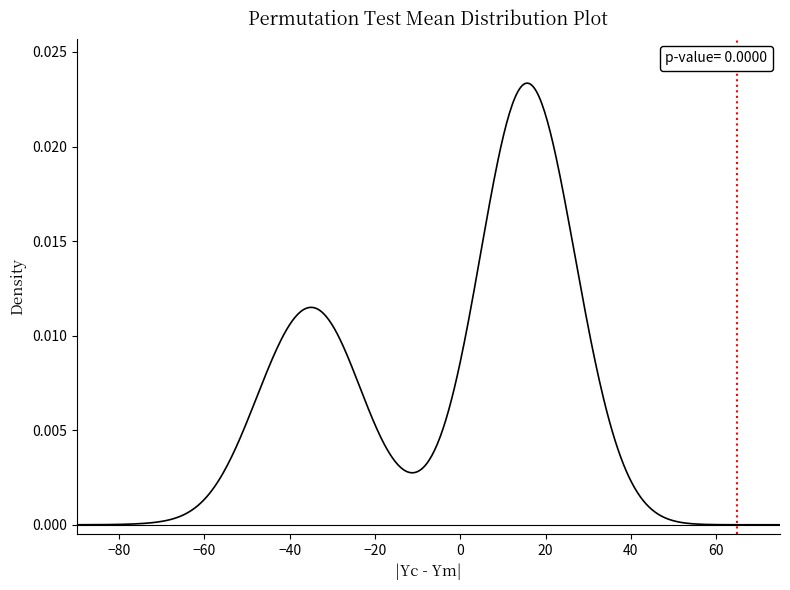

Is this an area chart (filled region under the line)?

Yes